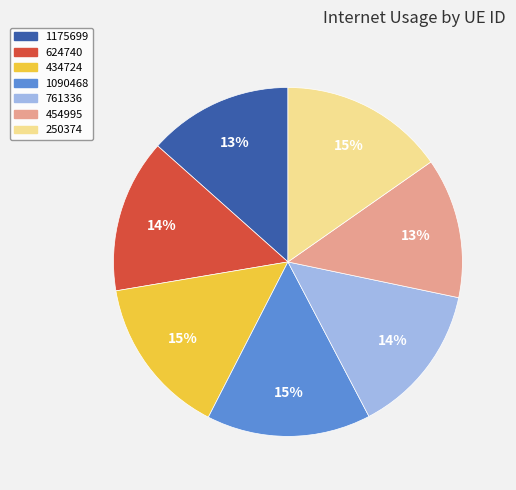

Is it true that 1175699 is 13% of the pie?

True